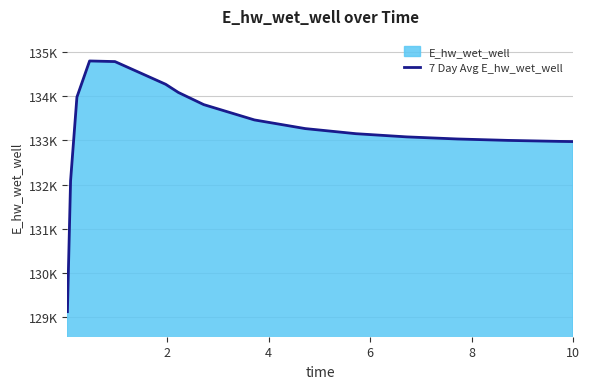

What is the sum of all values?

2131867.7